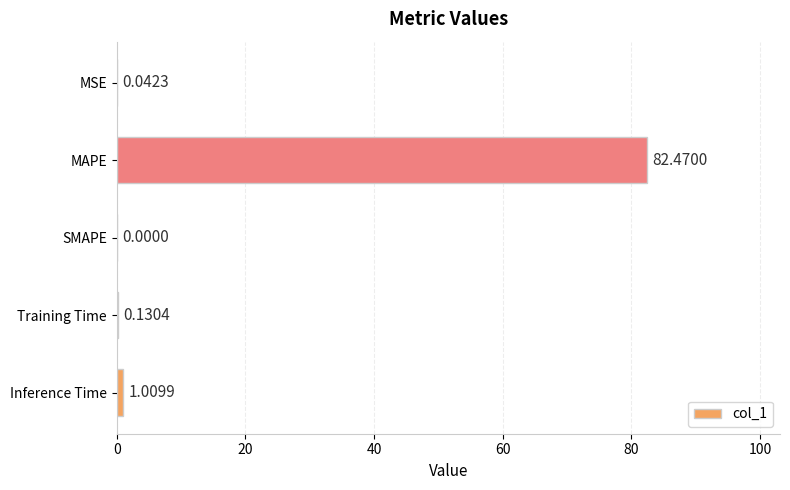

Between Inference Time and MSE, which is larger?

Inference Time